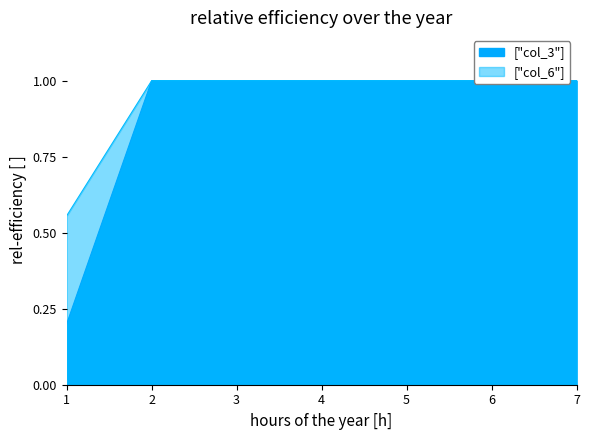

True or false: col_3 has a value of 0.6 at 6.

False